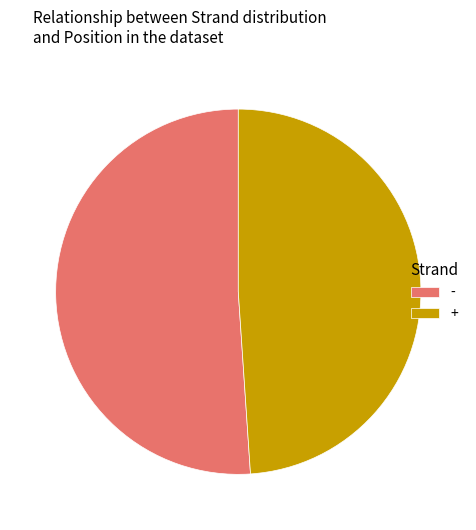

How many slices are in this pie chart?

2